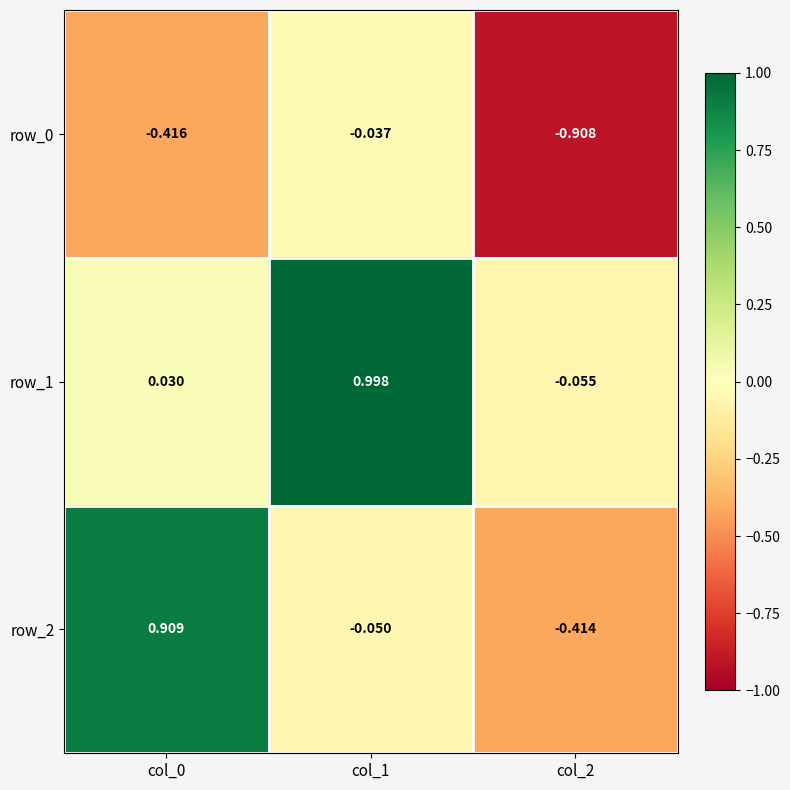

How many values in row_2 are above zero?

1